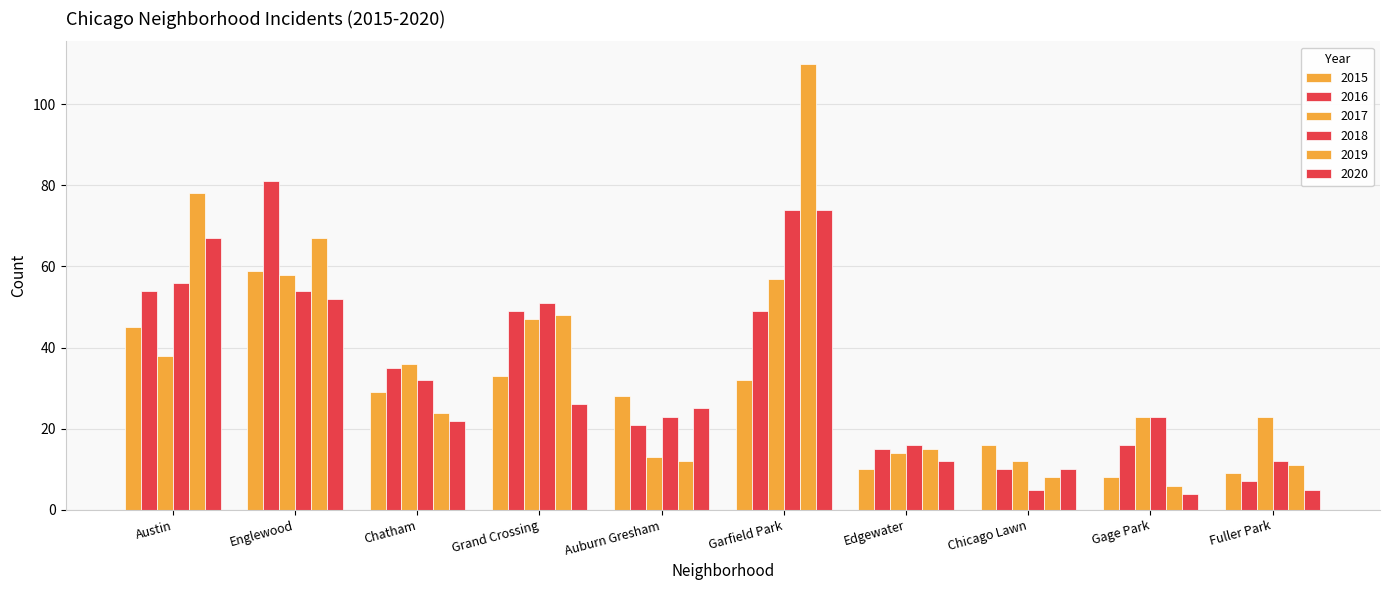

Between Chatham and Auburn Gresham, which series saw the biggest shift?

2017